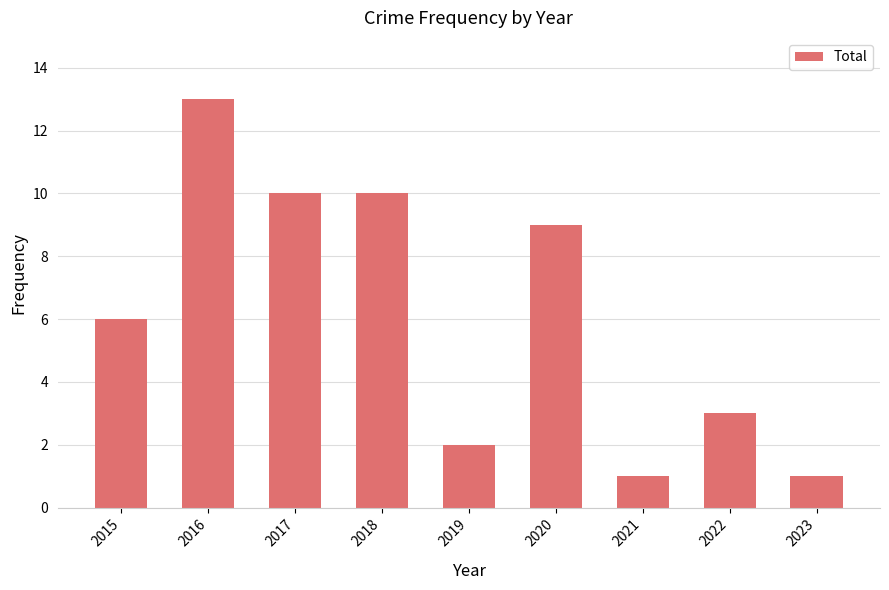

Reading left to right, what are all the values shown in this chart?

6	13	10	10	2	9	1	3	1